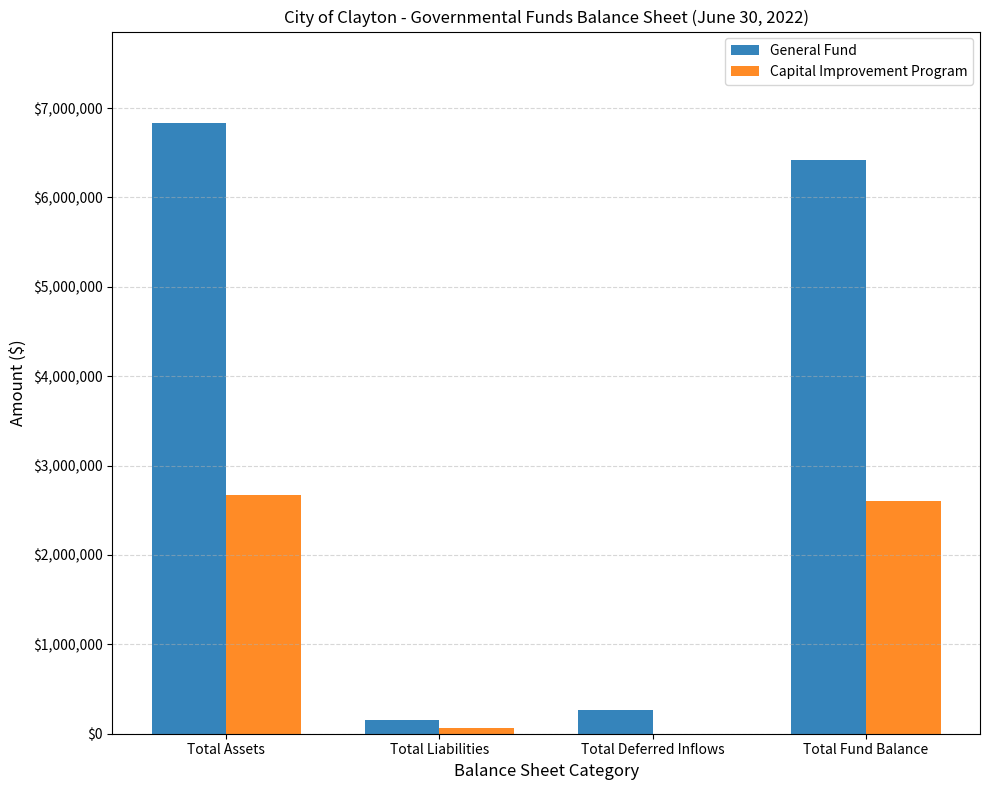

Which series changed the most between Total Assets and Total Fund Balance?

General Fund